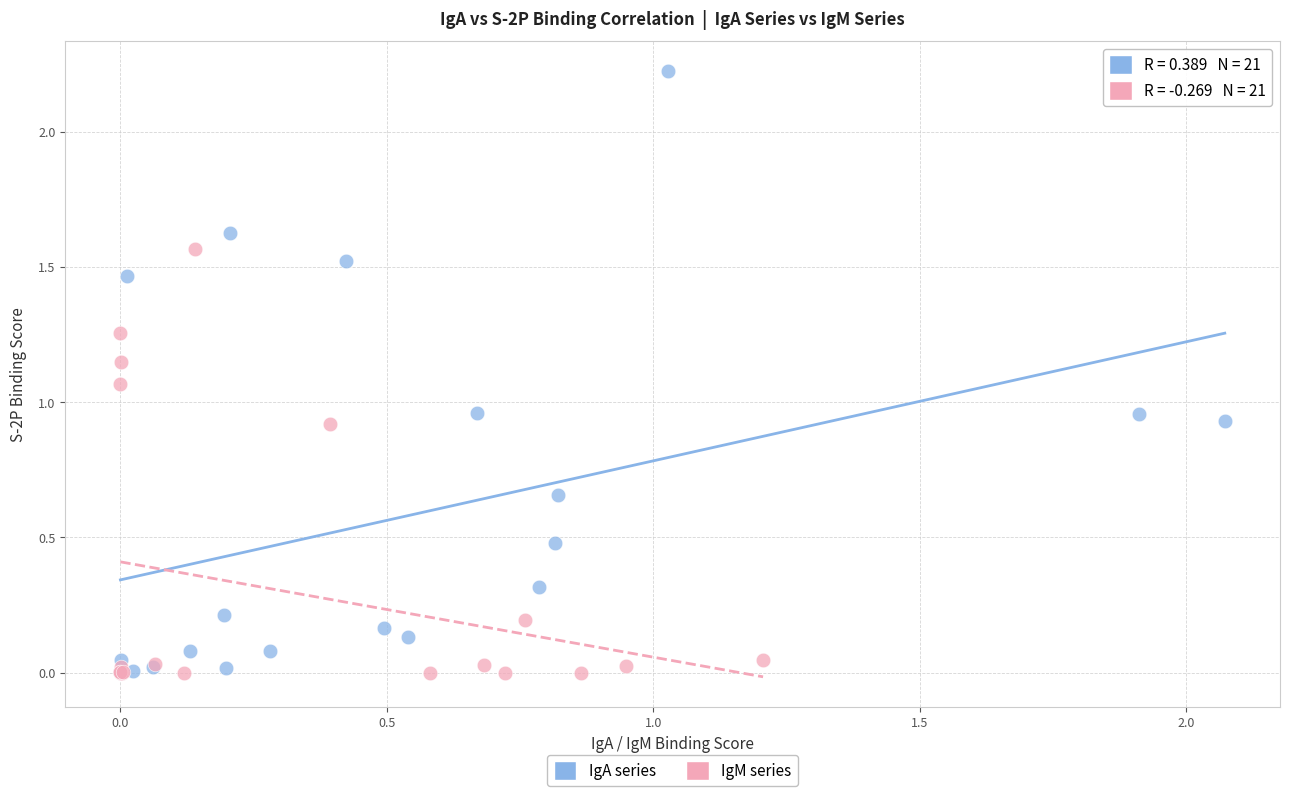

Which series has the largest Y range (max minus min)?

IgA series